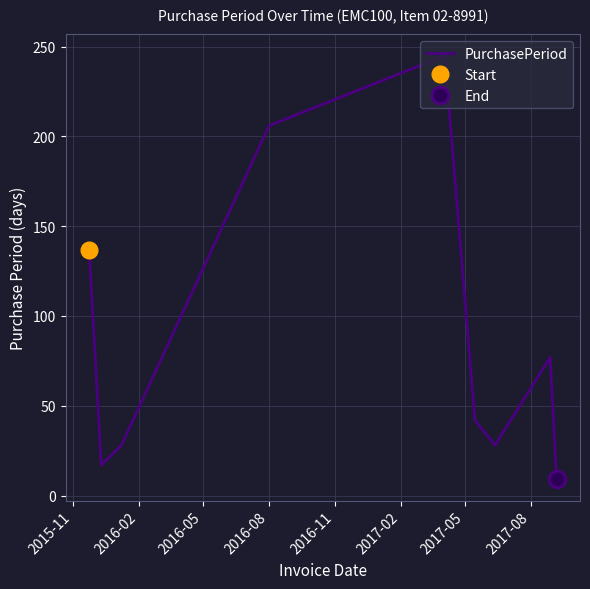

What is the maximum value for PurchasePeriod?

245